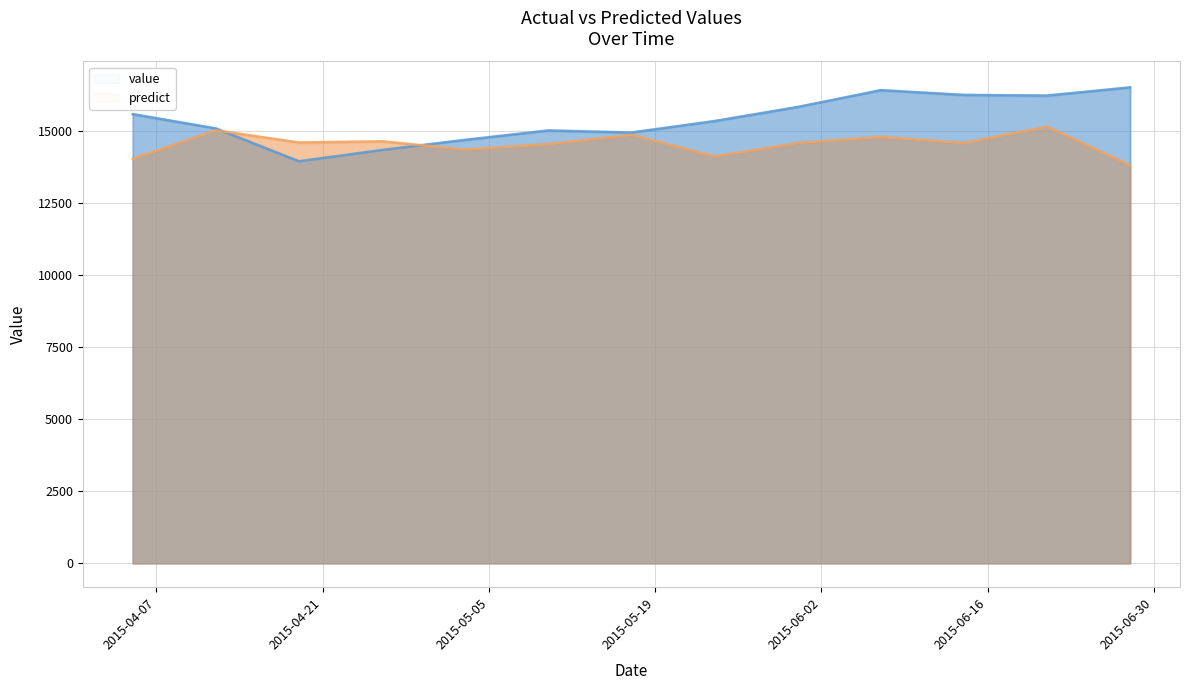

Reading left to right, what are all the values shown in this chart?

value: 2015-04-05=15593.6	2015-04-12=15096.7	2015-04-19=13956.7	2015-04-26=14349.8	2015-05-03=14700.6	2015-05-10=15026.8	2015-05-17=14956.2	2015-05-24=15354.3	2015-05-31=15842.4	2015-06-07=16424.9	2015-06-14=16261.7	2015-06-21=16238.3	2015-06-28=16523.1
predict: 2015-04-05=14045.8	2015-04-12=15031.0	2015-04-19=14610.0	2015-04-26=14652.0	2015-05-03=14364.7	2015-05-10=14555.0	2015-05-17=14873.3	2015-05-24=14128.2	2015-05-31=14592.0	2015-06-07=14808.8	2015-06-14=14589.2	2015-06-21=15161.1	2015-06-28=13820.6